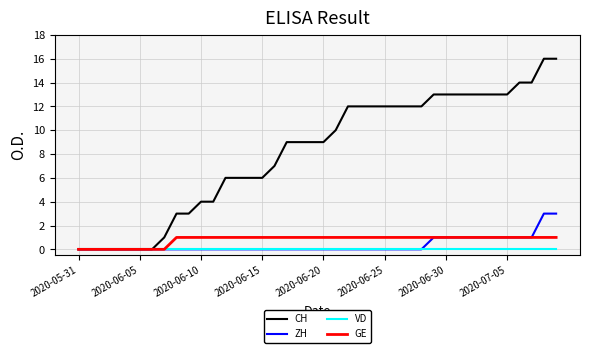

Which series has the widest spread of values?

CH